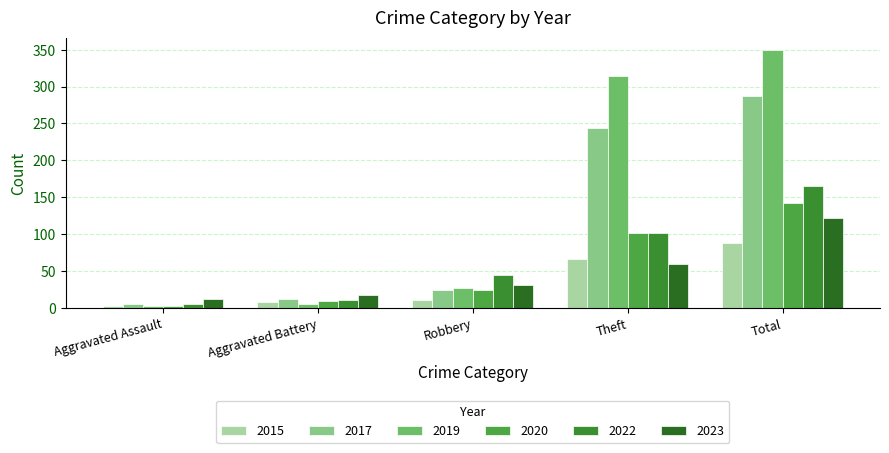

What position from the left is Theft?

4